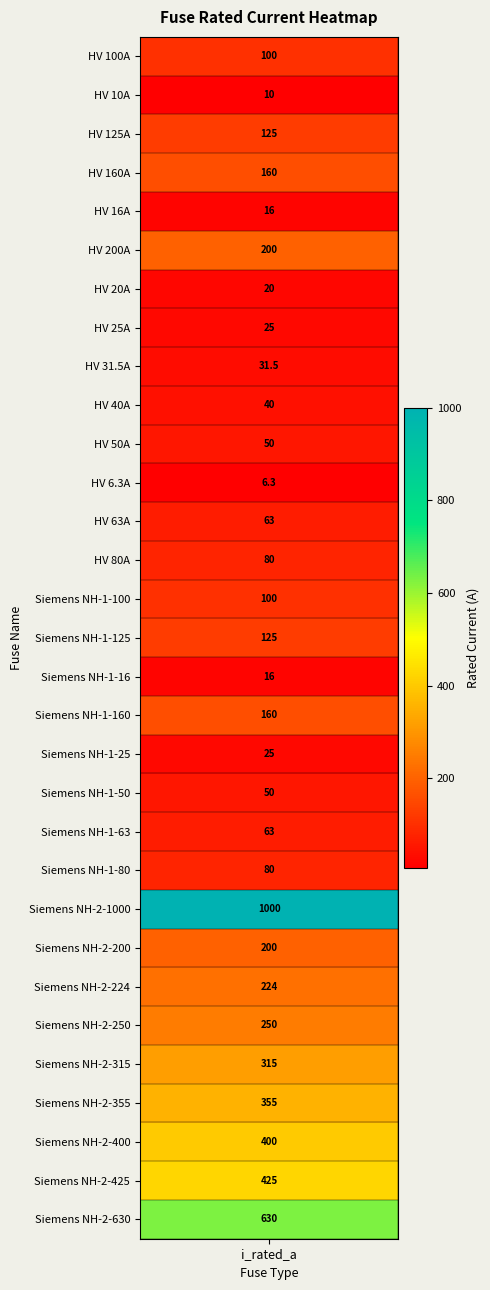

At which label does the data first exceed 100?

HV 125A